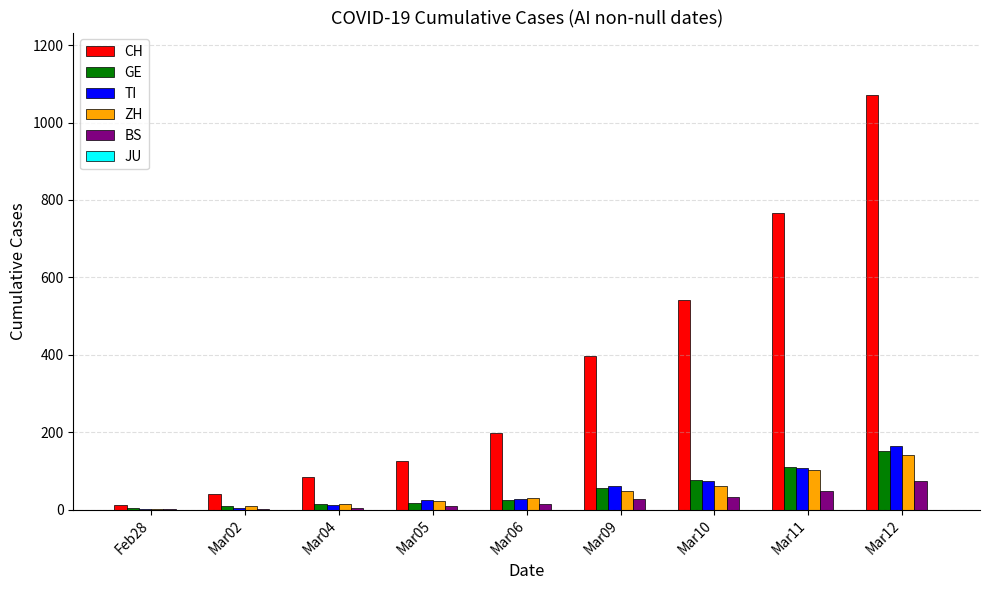

Between Mar05 and Mar09, which series saw the biggest shift?

CH